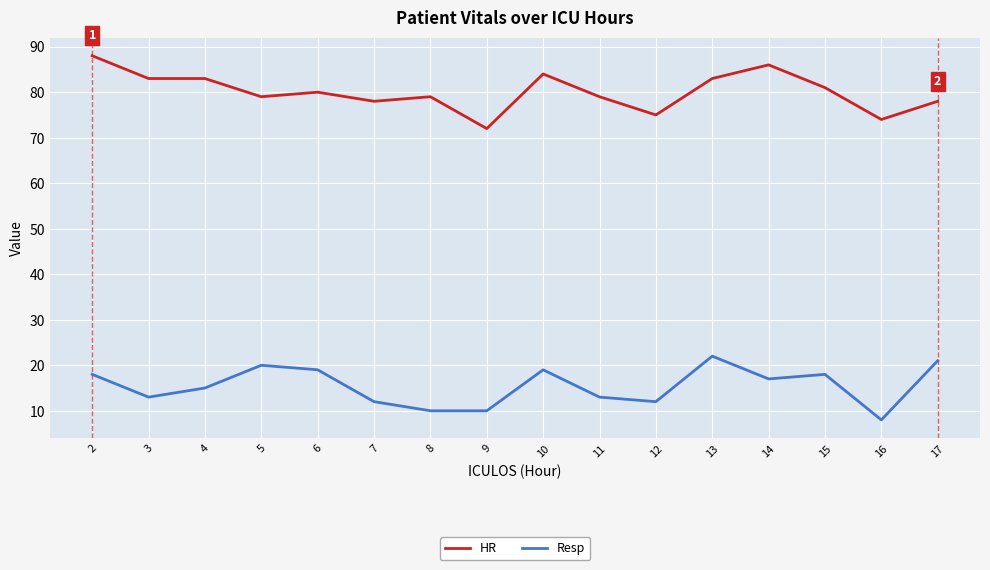

How many lines are shown in the chart?

2